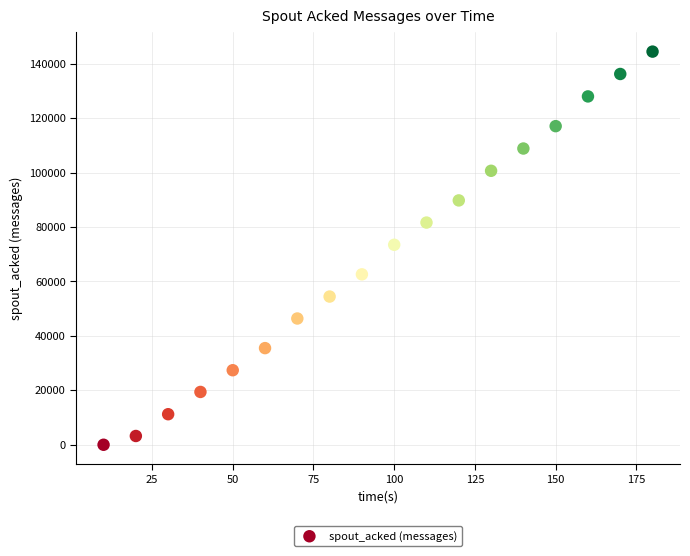

What is the range of X values (max minus min)?

170